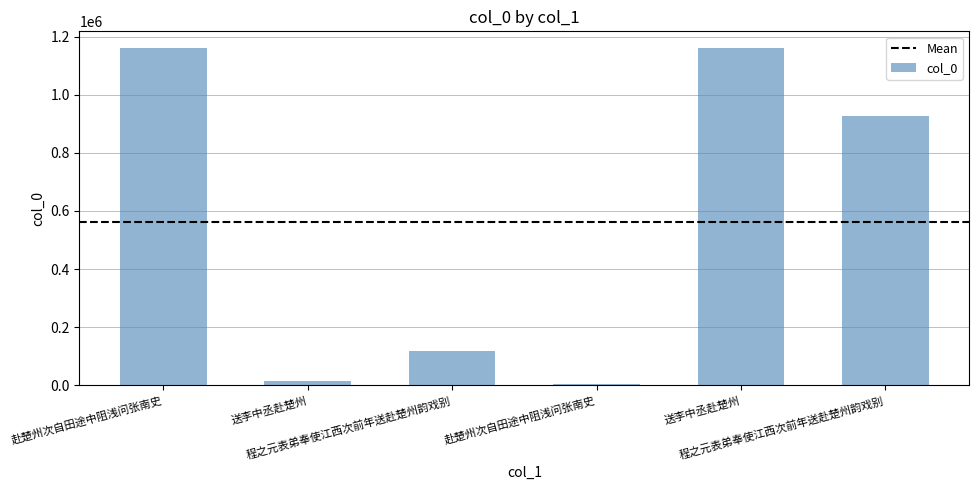

How many data points does each series have?

6